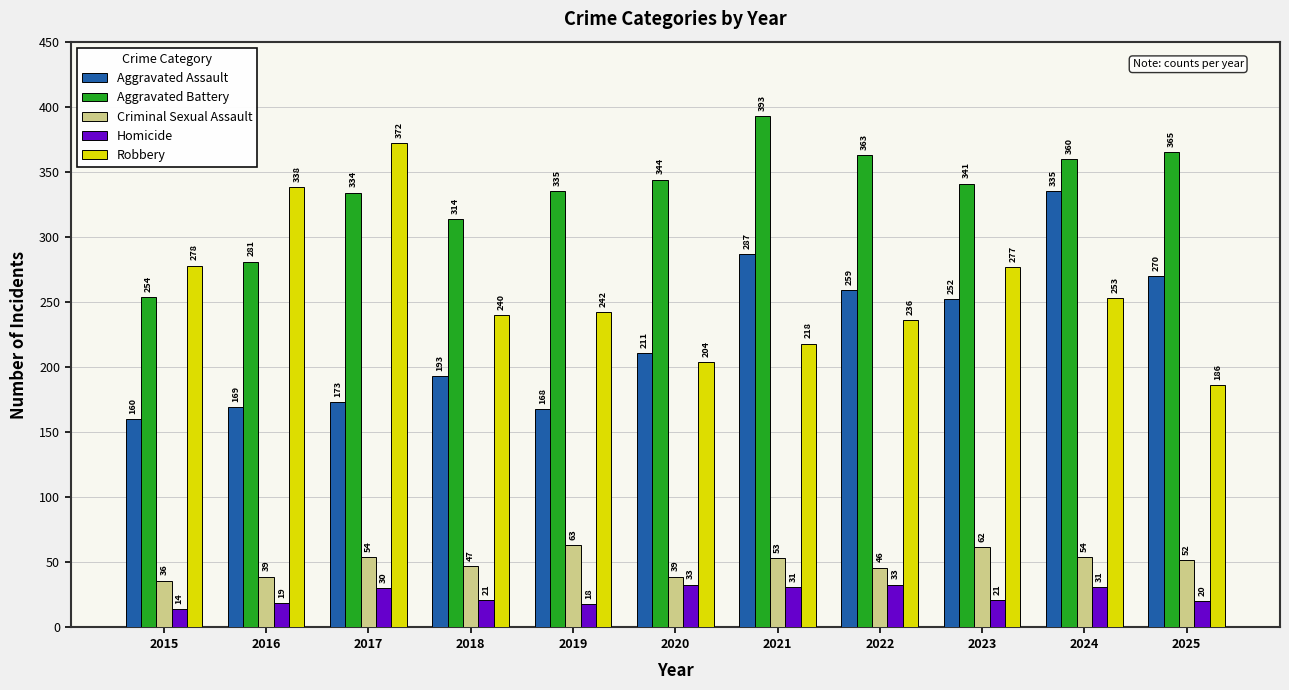

What is the value of the Aggravated Assault bar at the 11th from the left?

270